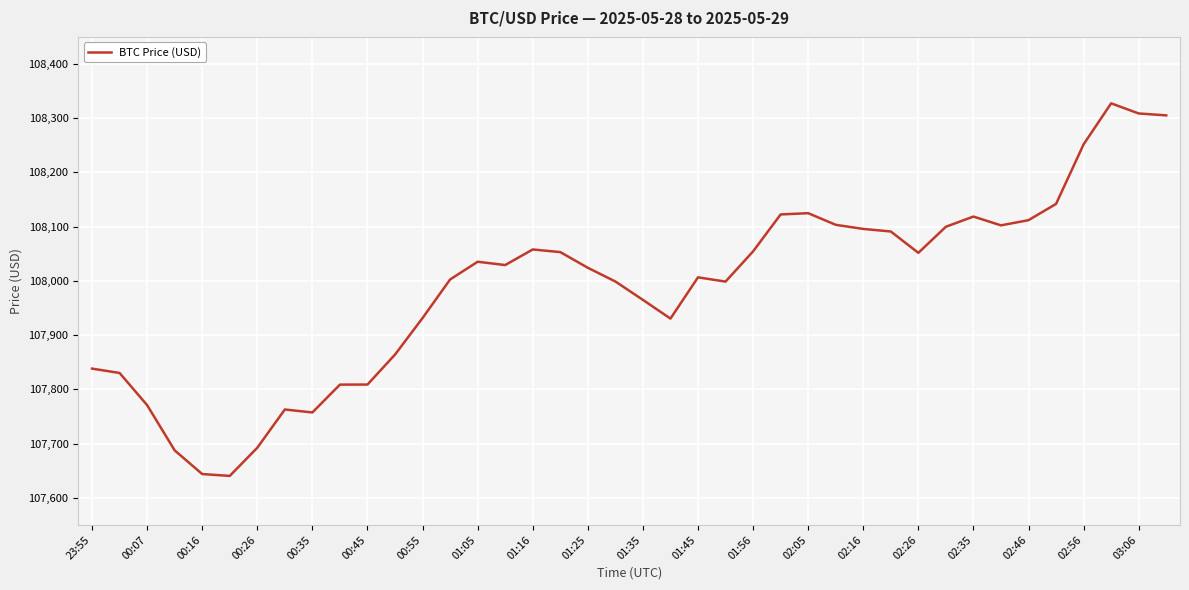

What is the difference between the maximum and minimum values?

687.2